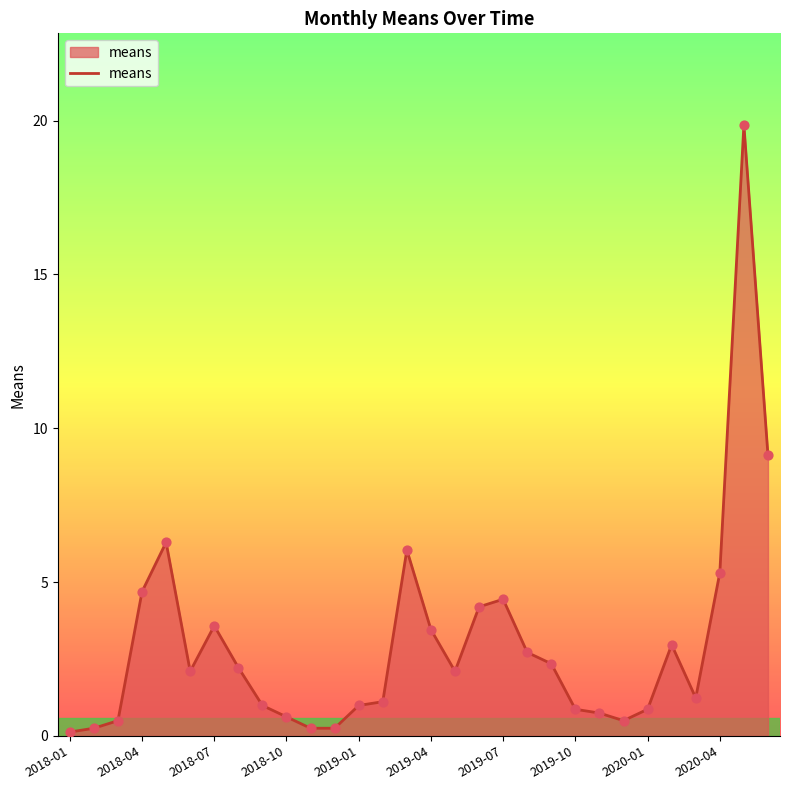

What is the maximum value shown in the chart?

19.9